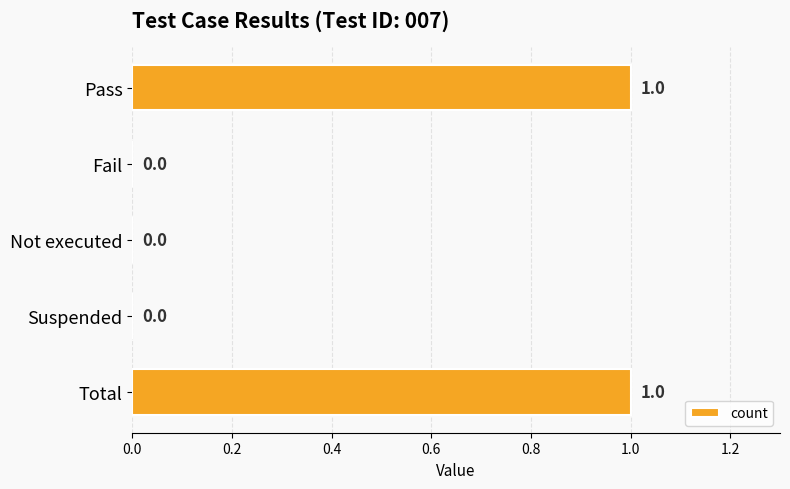

How many distinct data groups are displayed?

1